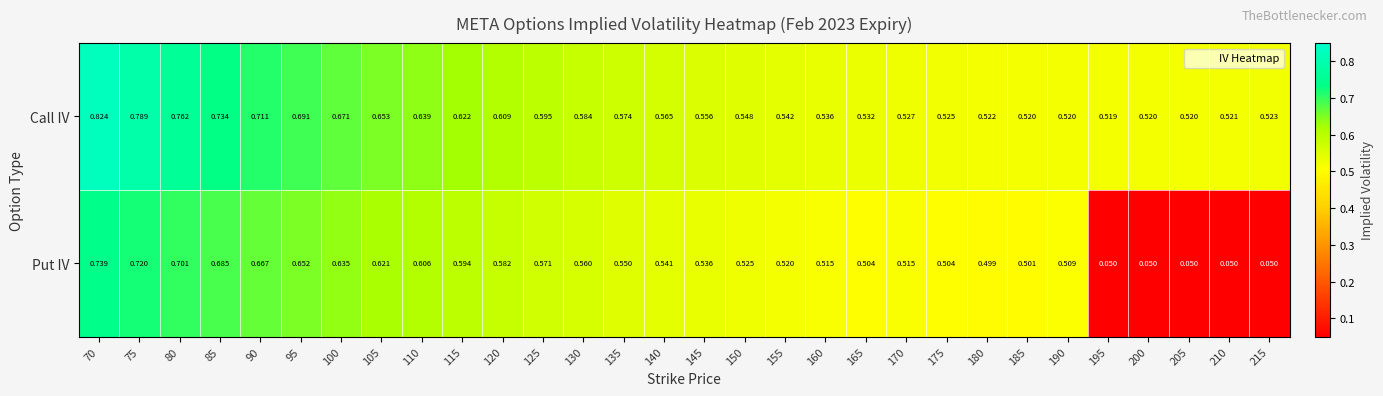

List the series in order of their peak value, highest first.

Call IV, Put IV